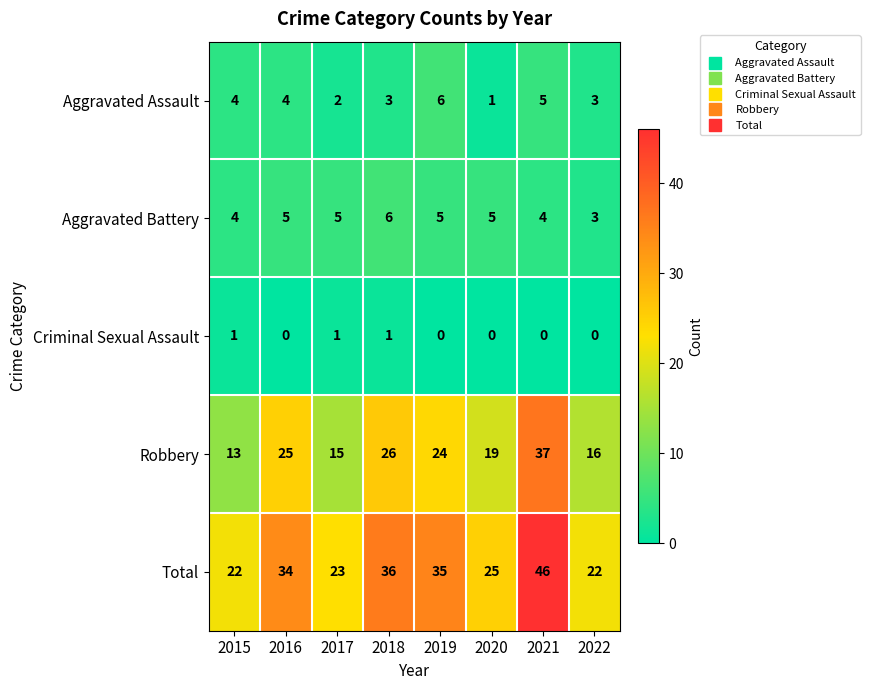

What value does the Total series have at 2015?

22